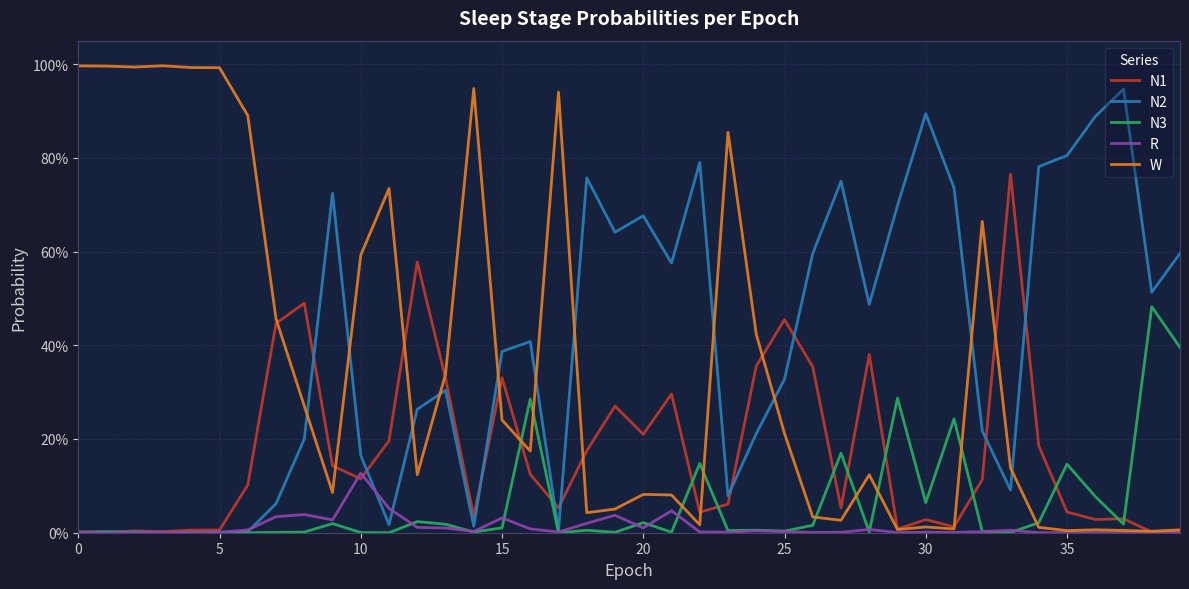

What are all the series names shown in the legend?

N1, N2, N3, R, W